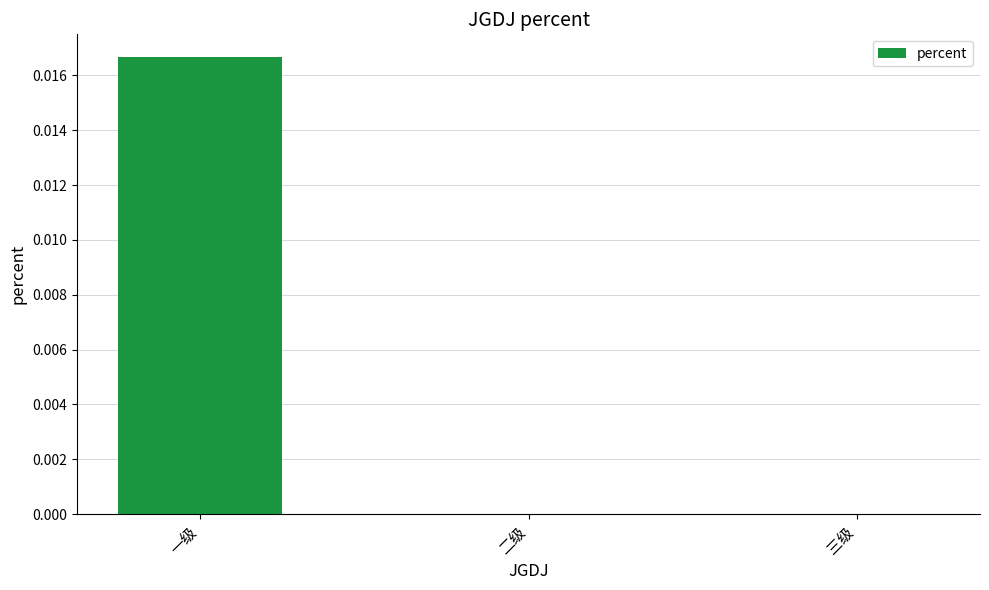

True or false: the data shows 0.0 at 一级.

True